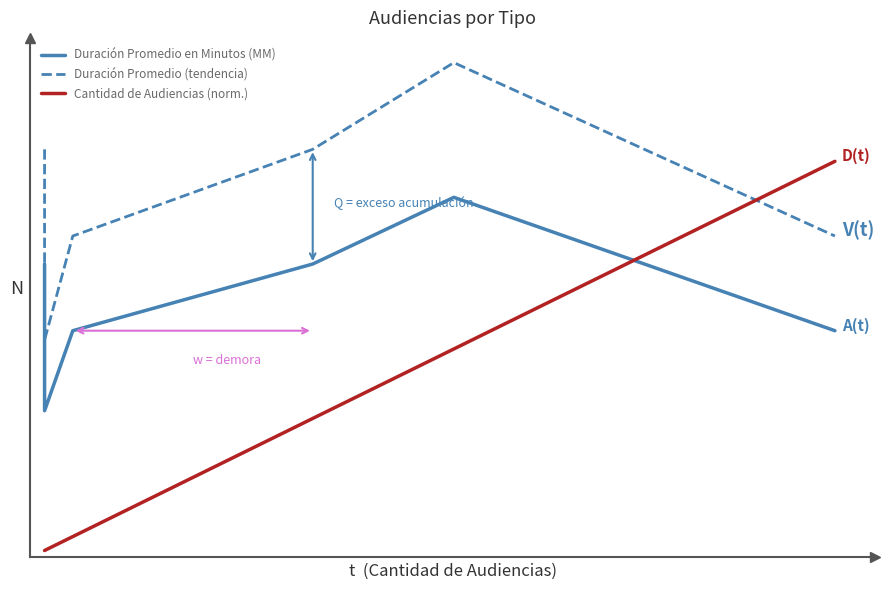

Rank the series by their maximum value, from lowest to highest.

Duración Promedio en Minutos (MM), Cantidad de Audiencias (norm.), Duración Promedio (tendencia)